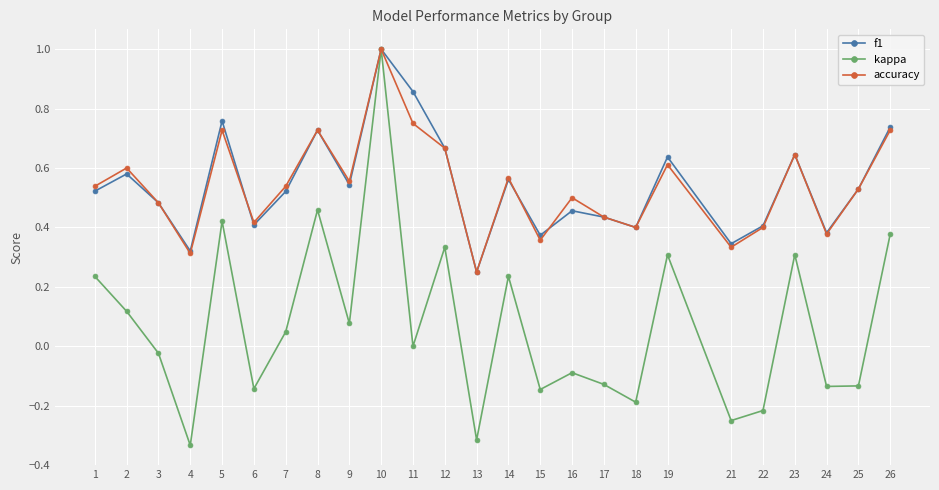

At how many categories does at least one series exceed 0?

25